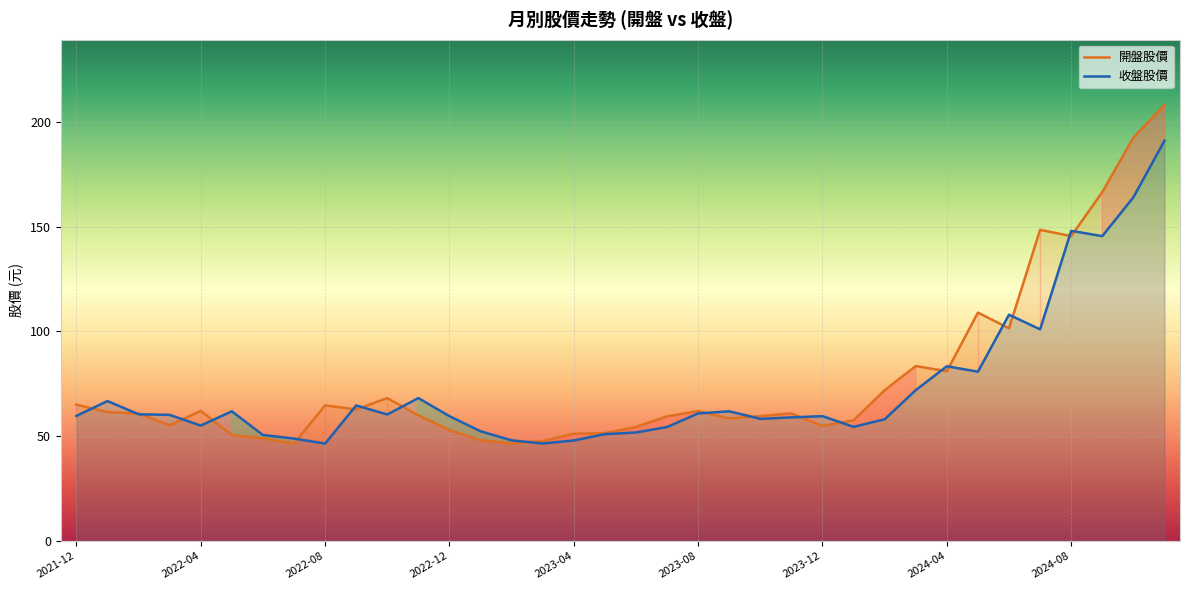

Rank the series at 2022-05 from lowest to highest value.

開盤股價, 收盤股價